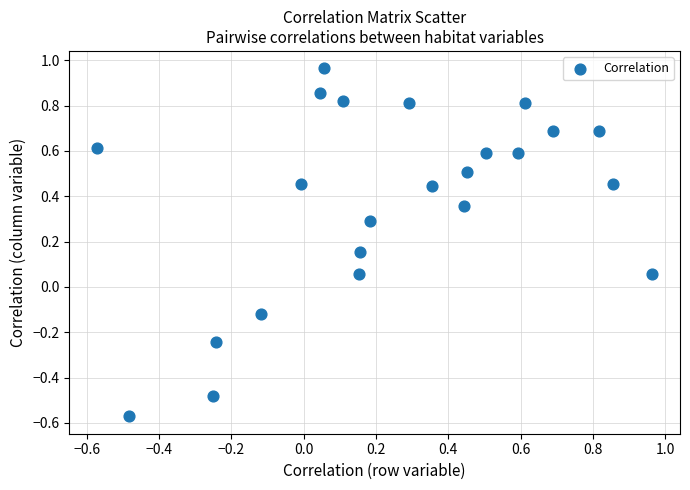

What is the range of X values (max minus min)?

1.5